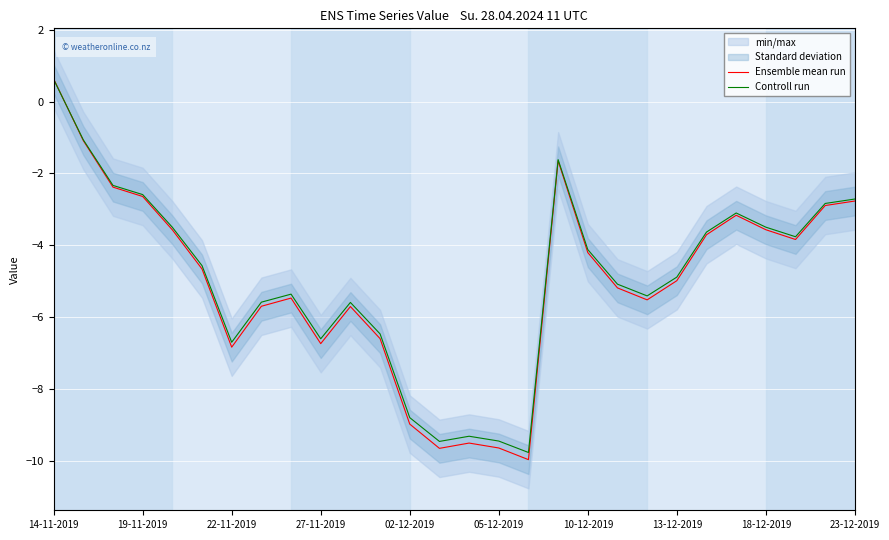

True or false: Controll run has a value of -3.5 at 18-12-2019.

True